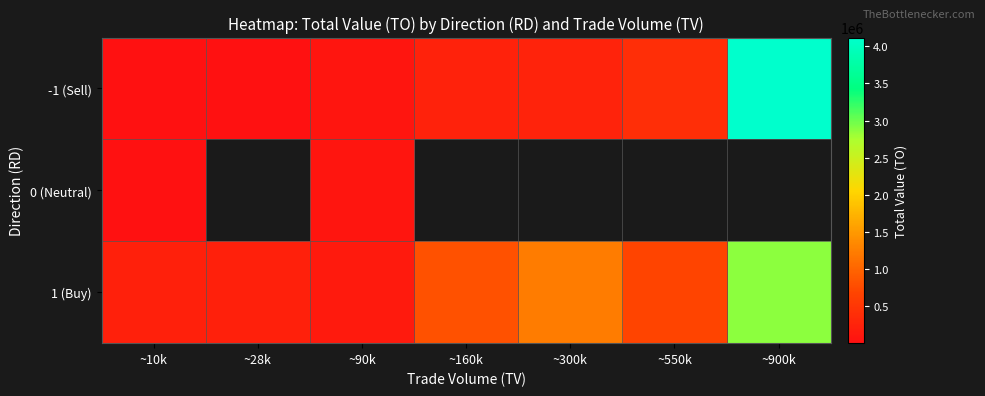

List the labels in order of 0 (Neutral) value, smallest first.

~10k, ~28k, ~90k, ~160k, ~300k, ~550k, ~900k